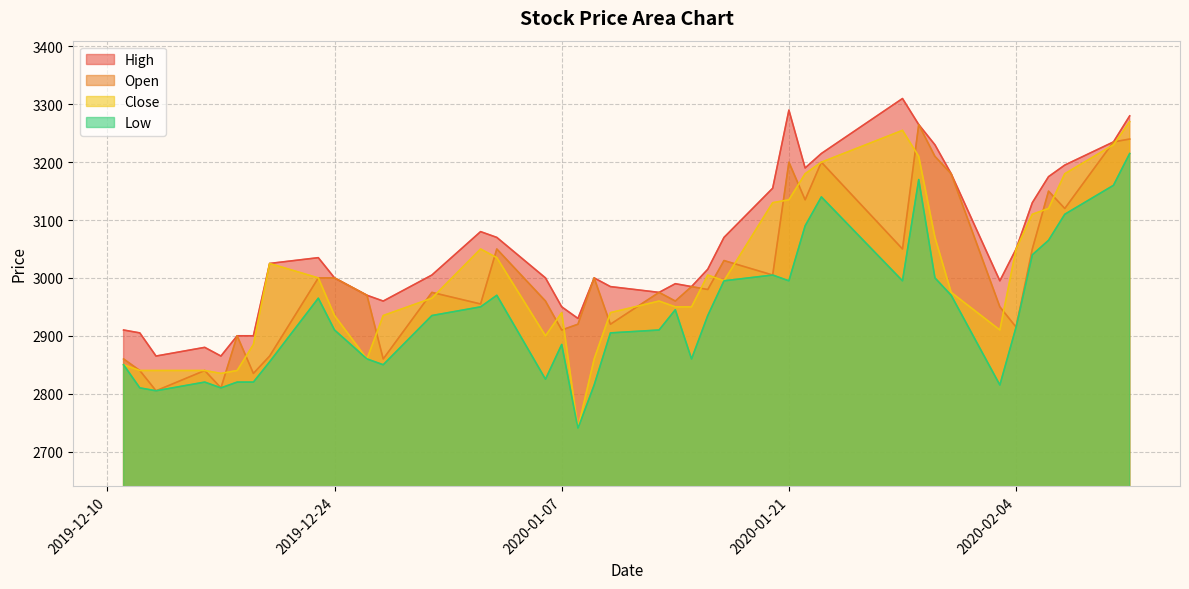

Which series has the largest total across all categories?

High